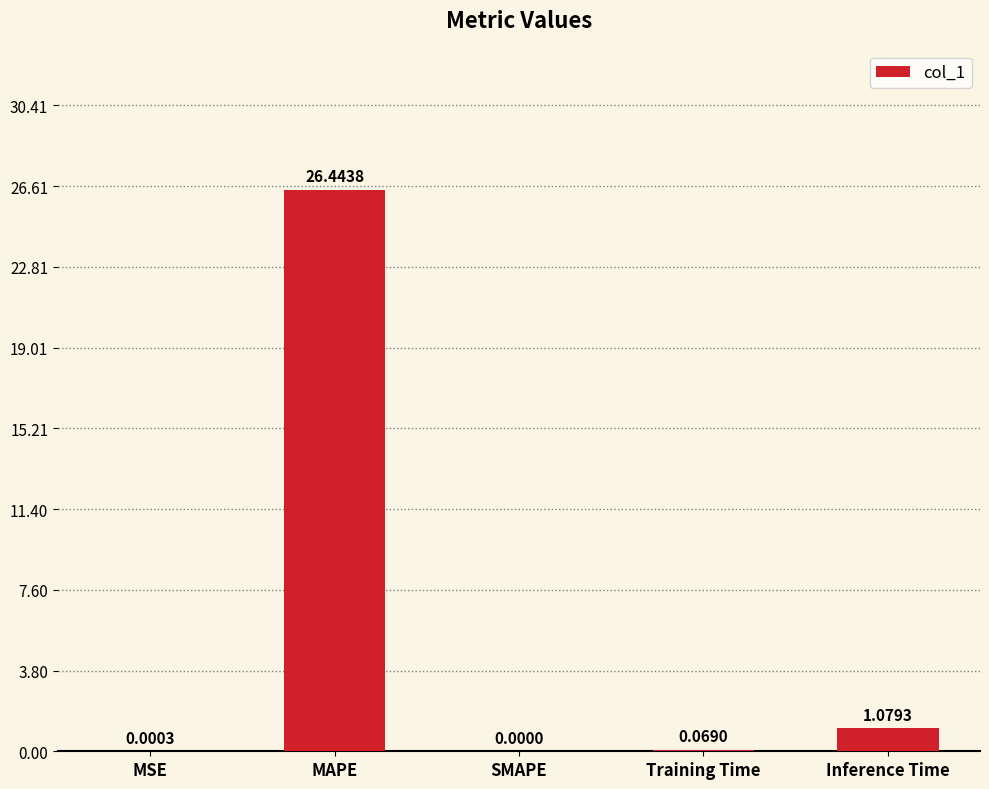

What is the average value?

5.5